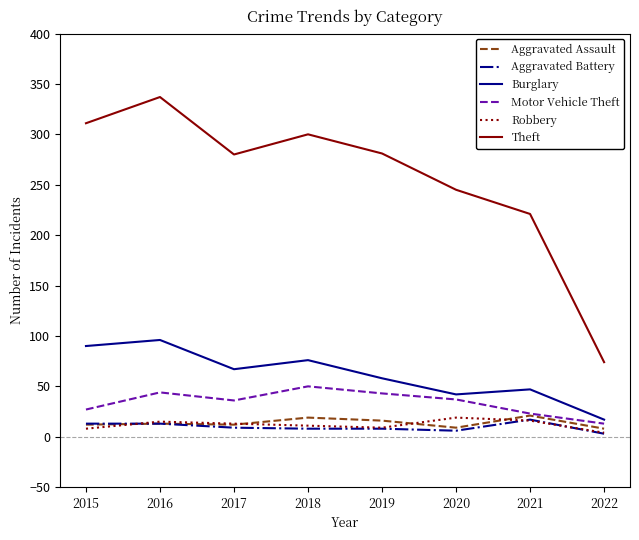

How many lines are shown in the chart?

6